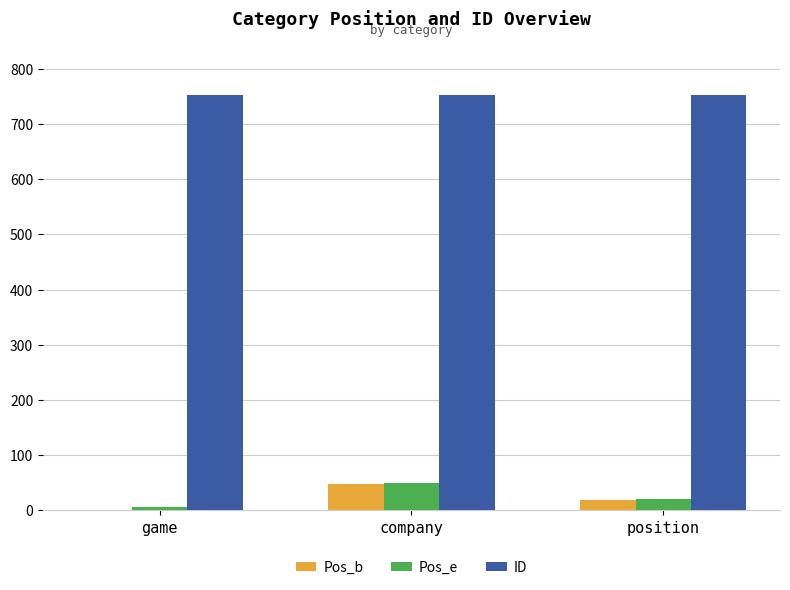

Does the chart contain stacked bars?

No